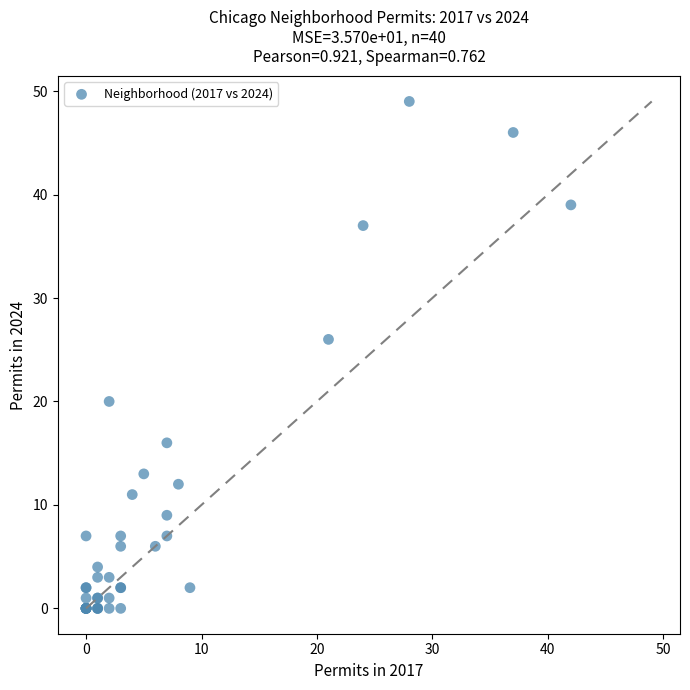

What Y value in the scatter plot is closest to 24?

26